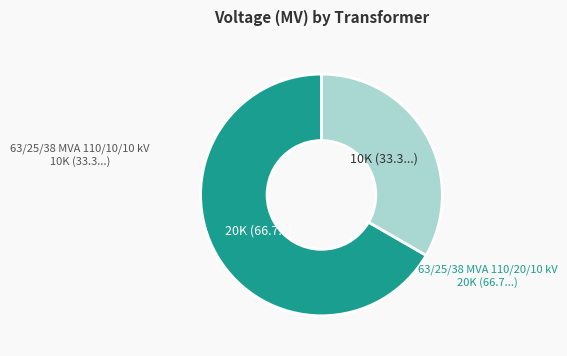

True or false: 63/25/38 MVA 110/10/10 kV accounts for 26% of the total.

False